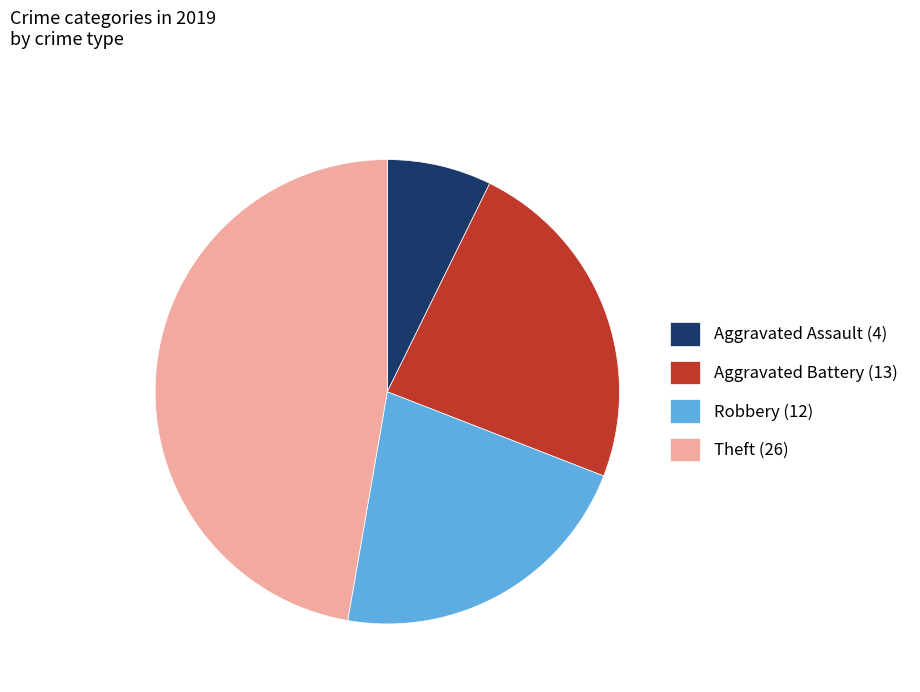

Count the number of slices in the pie.

4